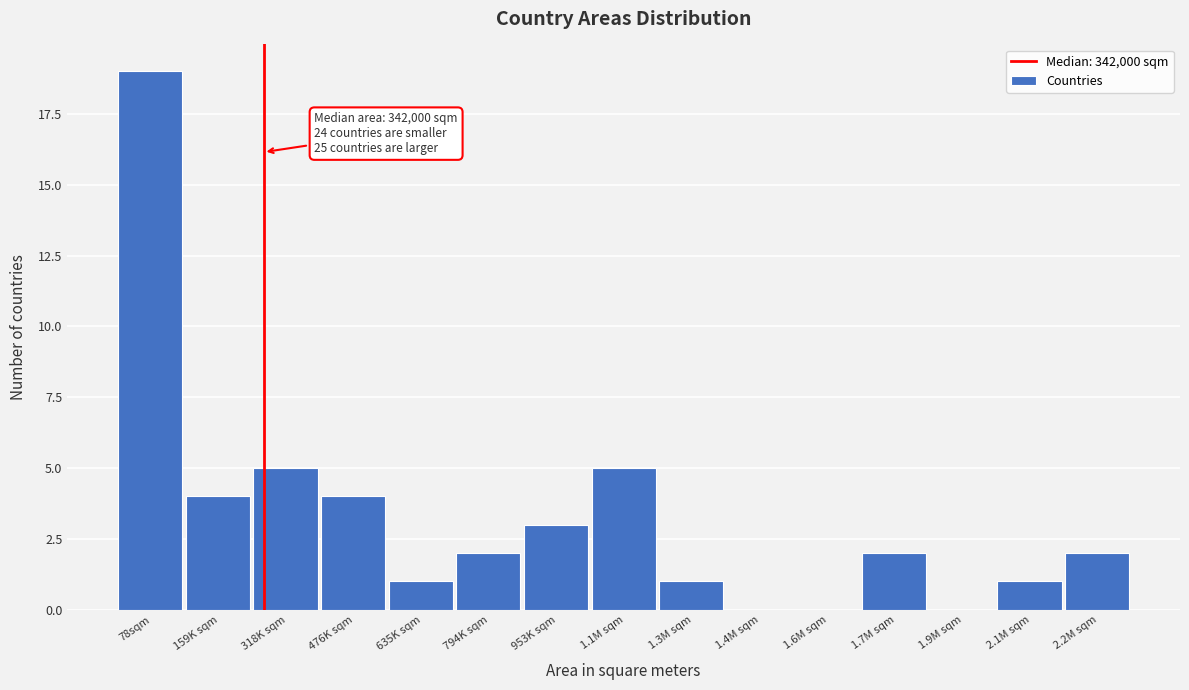

Reading left to right, list all the values displayed in this chart.

78sqm=19	159K sqm=4	318K sqm=5	476K sqm=4	635K sqm=1	794K sqm=2	953K sqm=3	1.1M sqm=5	1.3M sqm=1	1.4M sqm=0	1.6M sqm=0	1.7M sqm=2	1.9M sqm=0	2.1M sqm=1	2.2M sqm=2